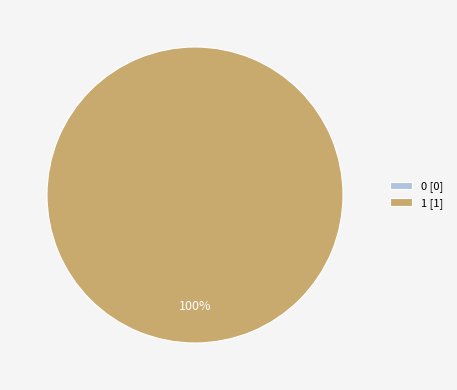

Combined, do 0 and 1 account for over 50%?

Yes